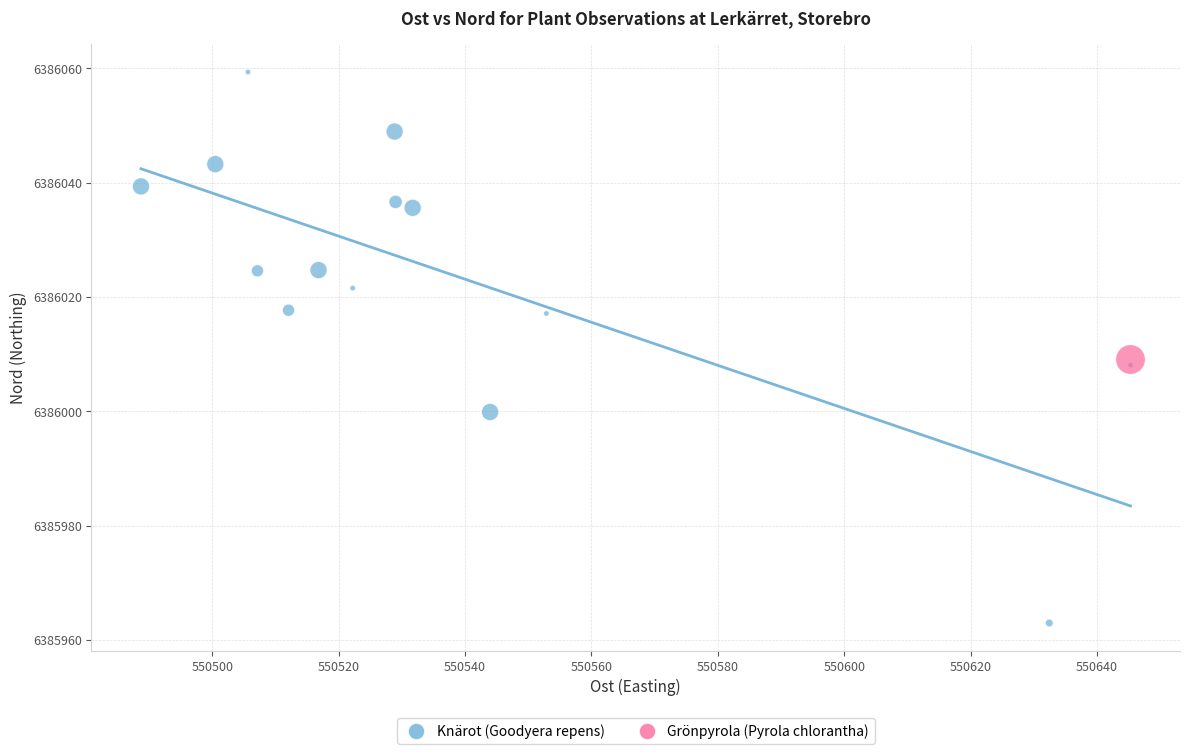

What are all the series names shown in the legend?

Knärot (Goodyera repens), Grönpyrola (Pyrola chlorantha)